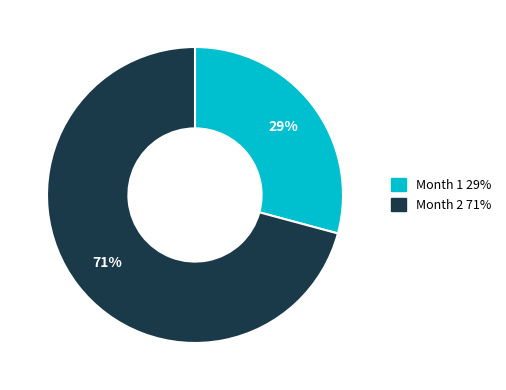

Do Month 1 and Month 2 together represent more than half of the pie?

Yes